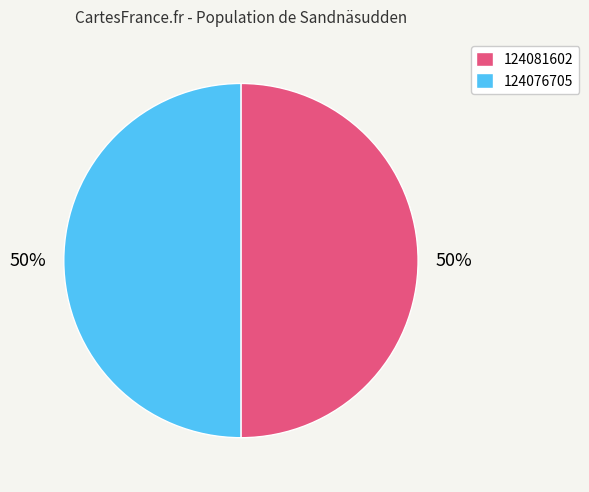

To the nearest percent, what is the average slice percentage?

50%